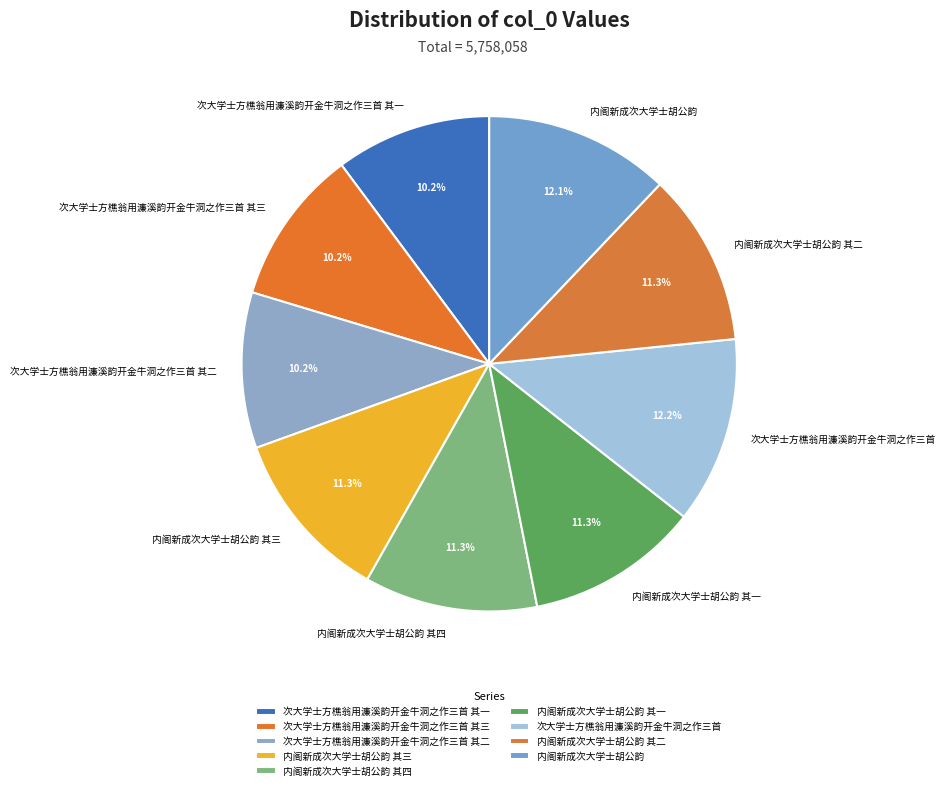

Combined, do 内阁新成次大学士胡公韵 其一 and 内阁新成次大学士胡公韵 其二 account for over 50%?

No